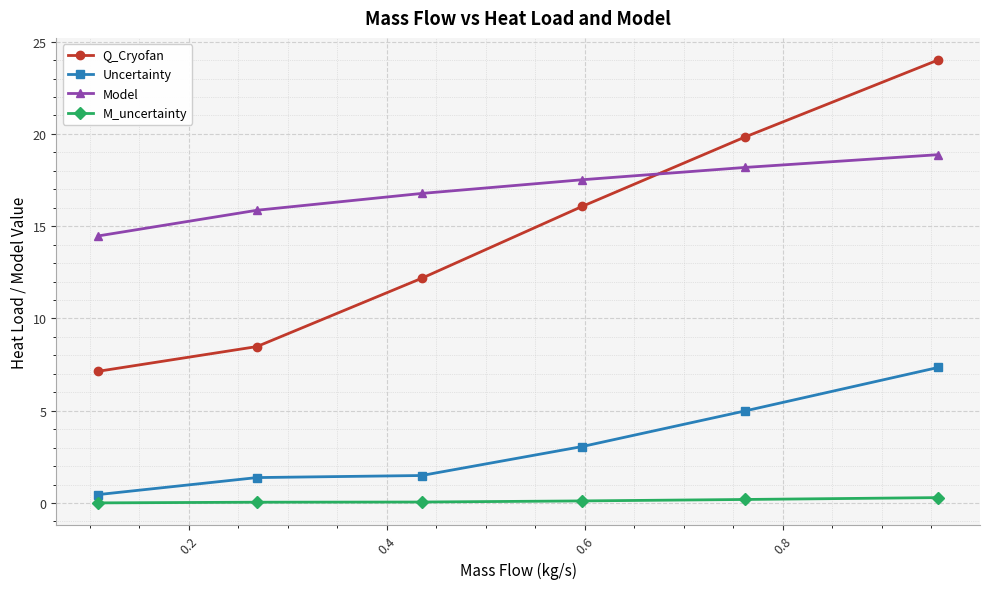

What is the average value of the Q_Cryofan series?

14.6